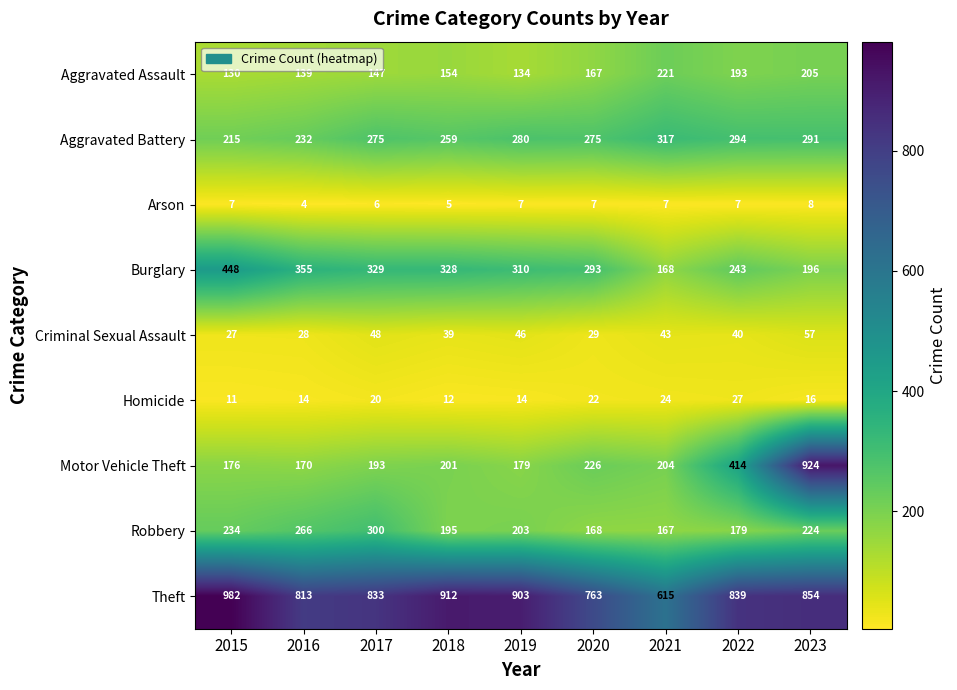

Which label corresponds to the smallest value in the chart?

2016